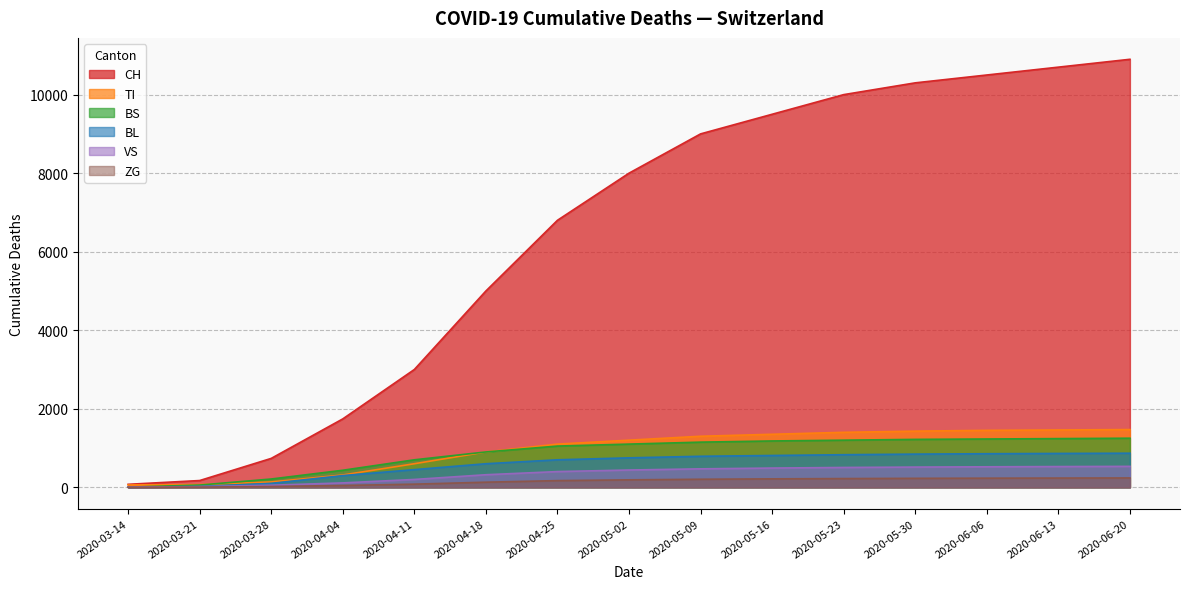

True or false: VS and TI cross at least once.

False